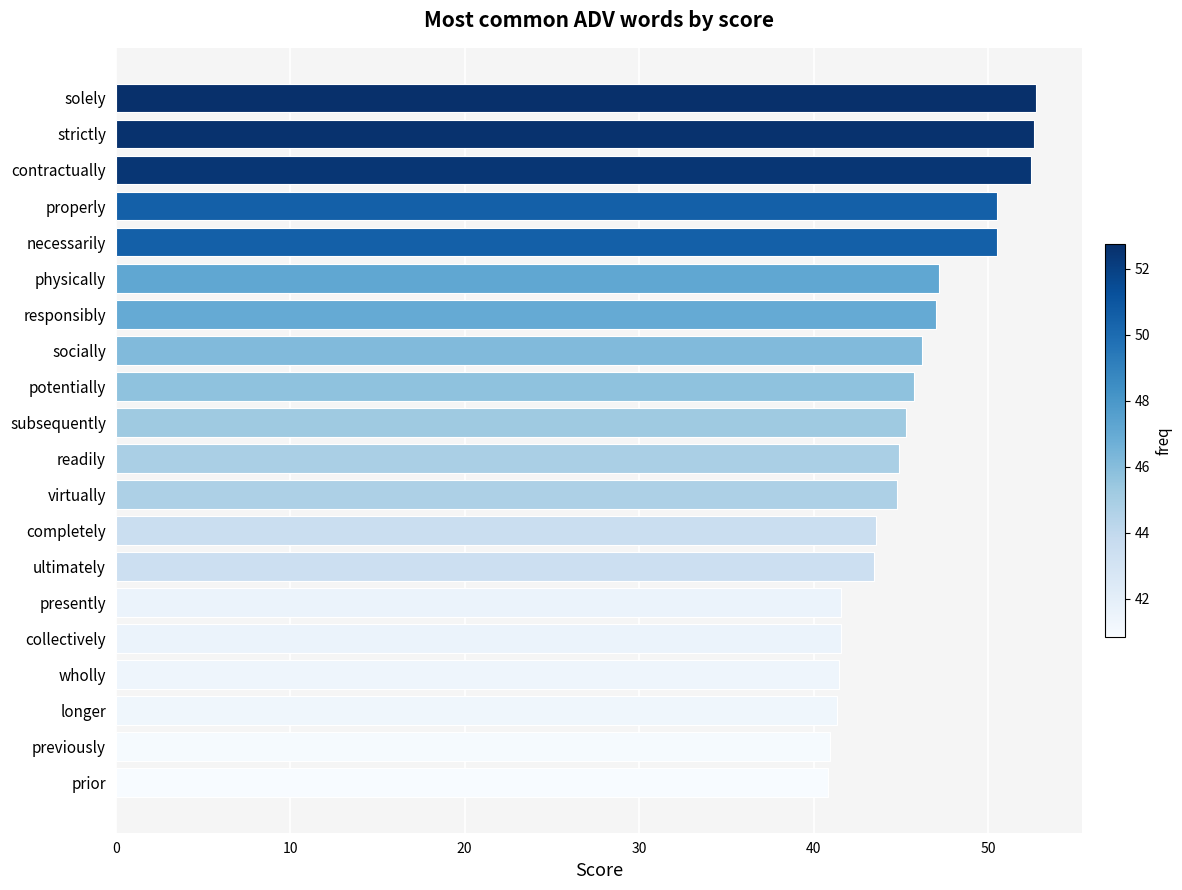

How many categories are shown in the chart?

20